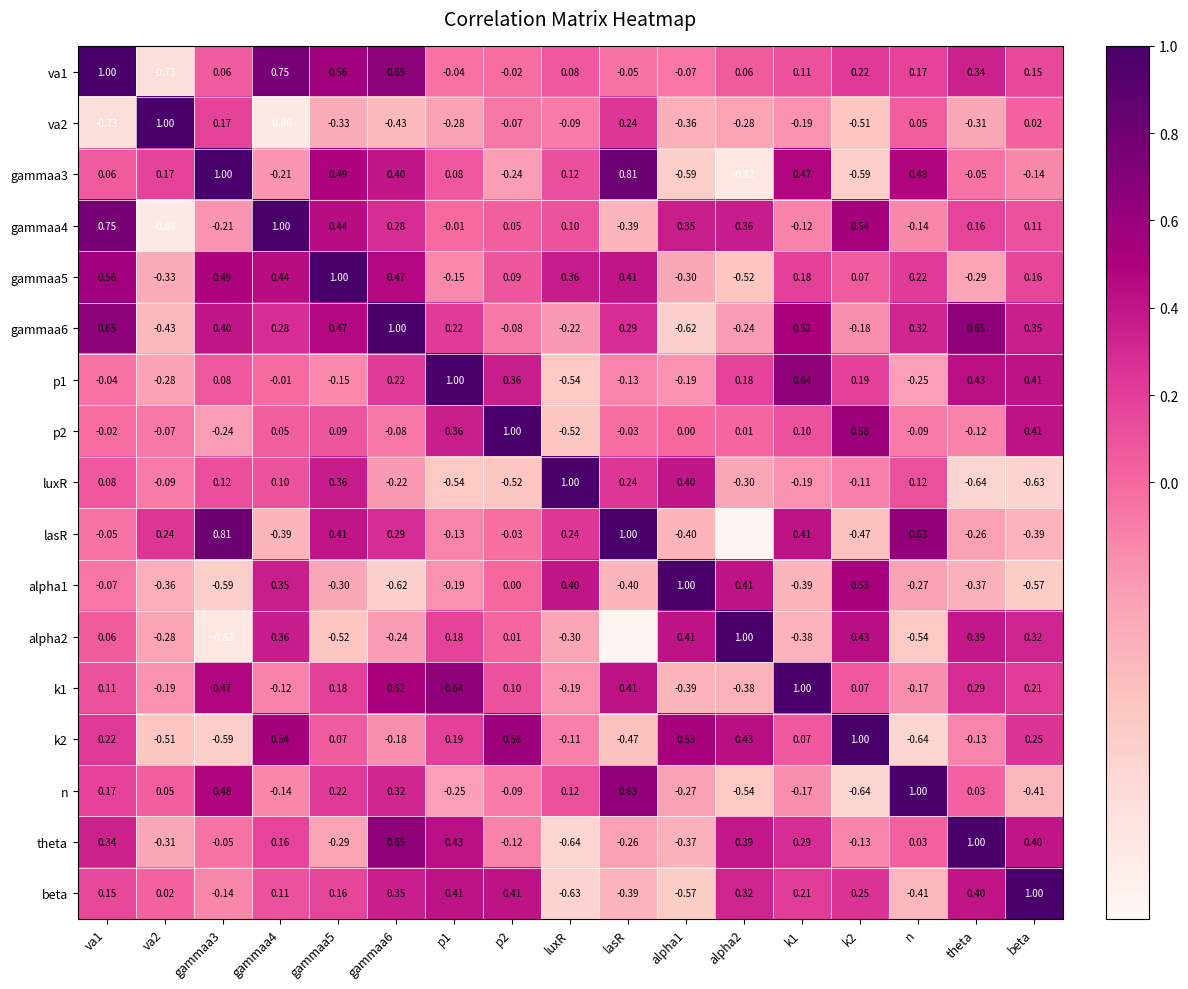

Which category has the lowest value in the luxR series?

theta